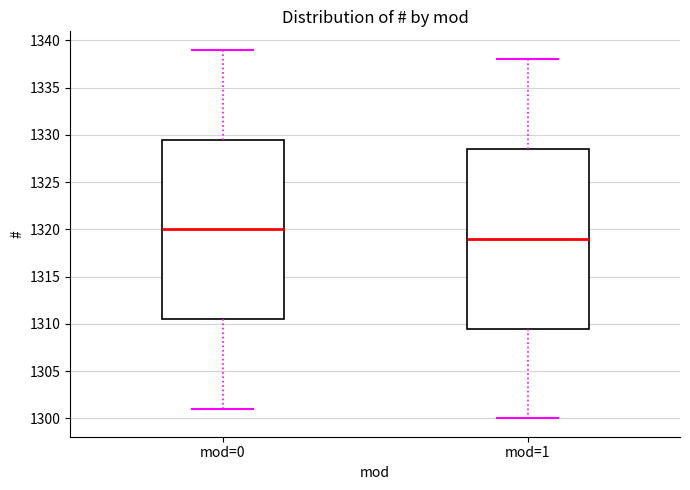

Reading left to right, transcribe this box plot: for each box, give where its median line is, the range the box spans, and where its two whiskers end, as read against the y-axis. The values are not printed on the chart, so give them approximately, as read against the axis.

mod=0: median 1320.0, box 1310.5 to 1329.5, whiskers 1301.0 to 1339.0
mod=1: median 1319.0, box 1309.5 to 1328.5, whiskers 1300.0 to 1338.0